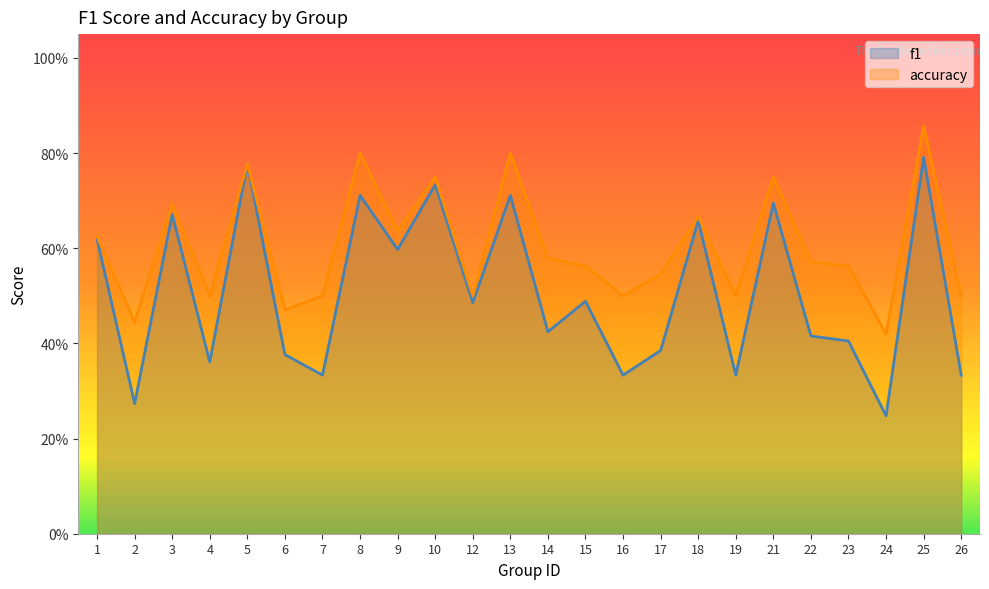

Is the value of accuracy at 19 greater than the value of f1 at 26?

Yes